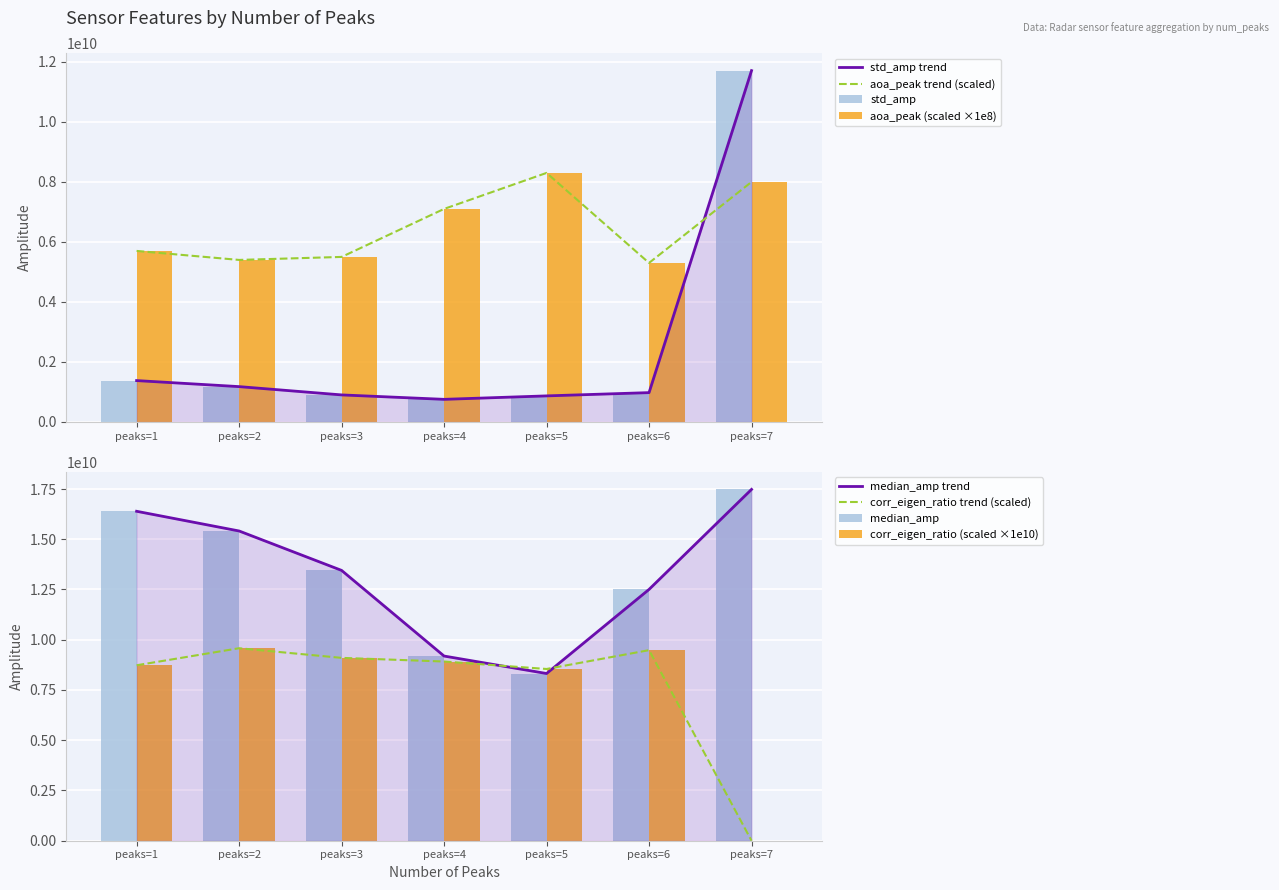

List the series in order of their peak value, lowest first.

aoa_peak, corr_eigen_ratio_scaled, std_amp, median_amp